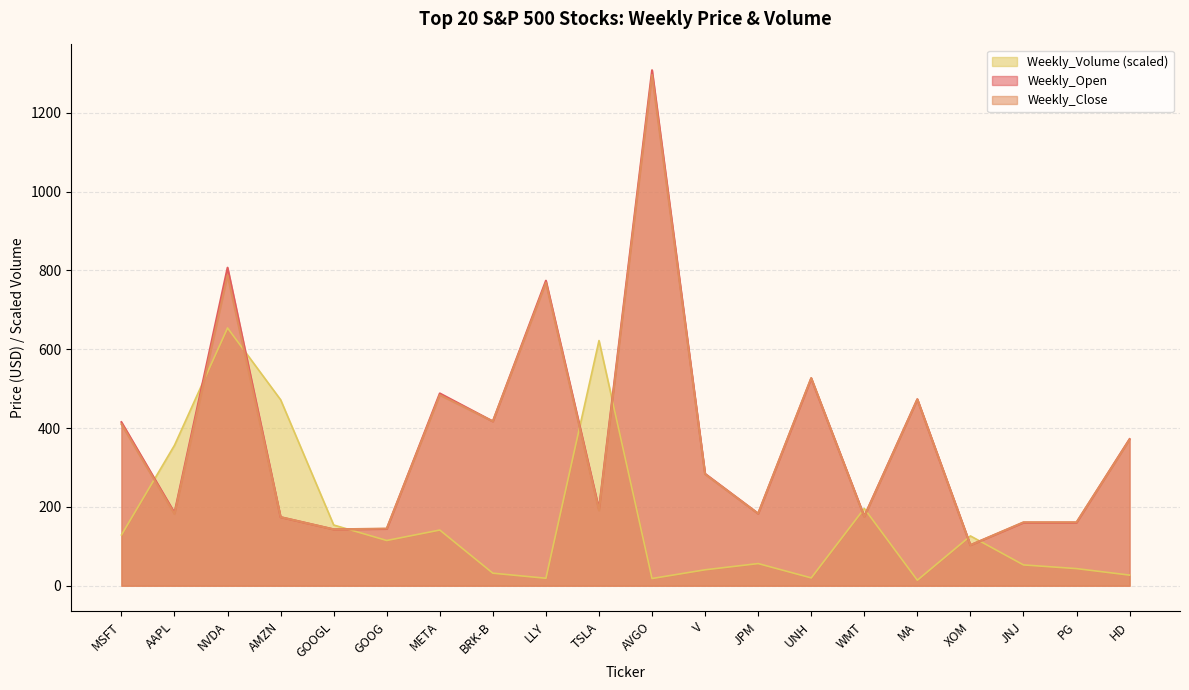

True or false: Weekly_Volume and Weekly_Open cross at least once.

True